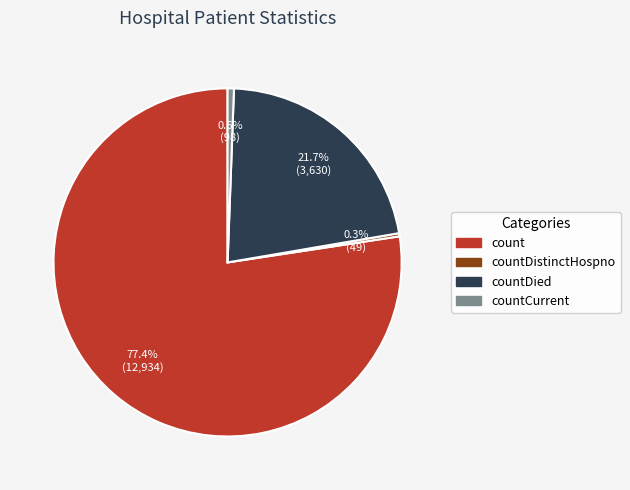

Count the number of slices in the pie.

4